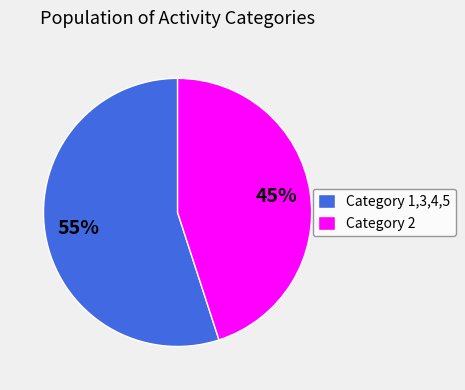

How many slices are in this pie chart?

2